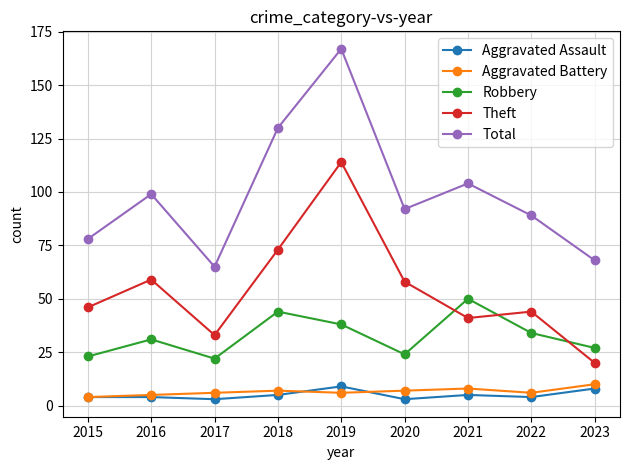

Is the value of Aggravated Assault at 2018 greater than the value of Robbery at 2019?

No